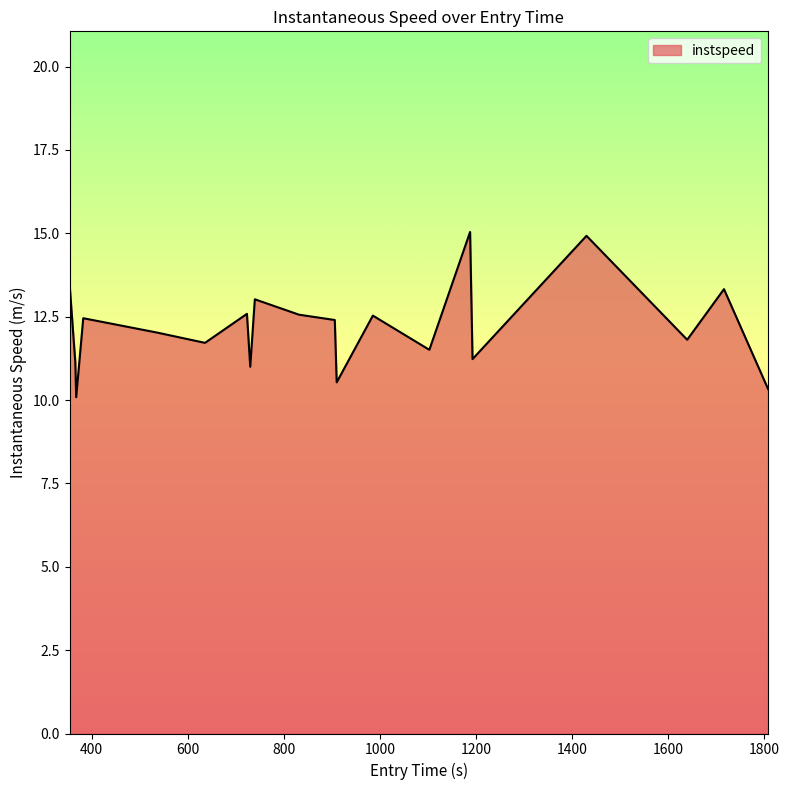

What is the difference between the maximum and minimum values?

5.0